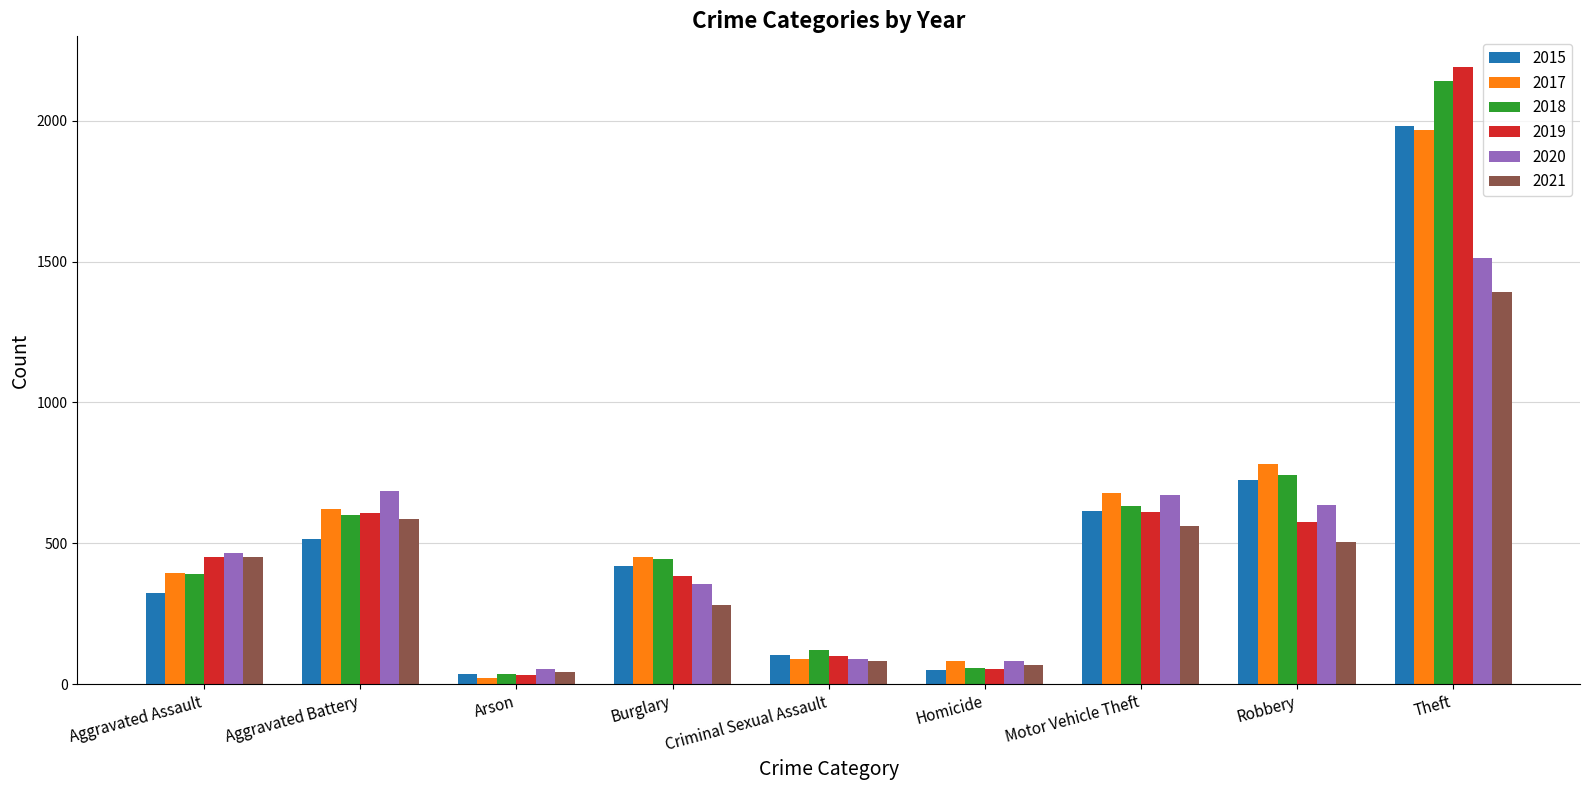

How many data points does each series have?

9